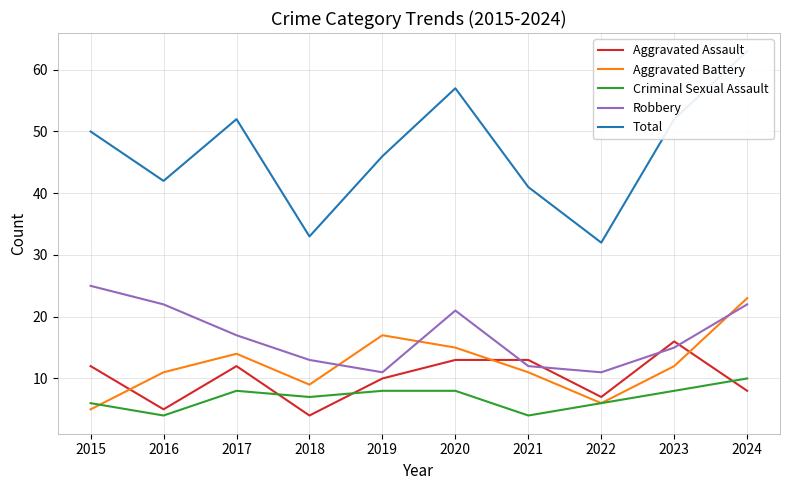

The value of Aggravated Battery at 2015 is 2. True or false?

False